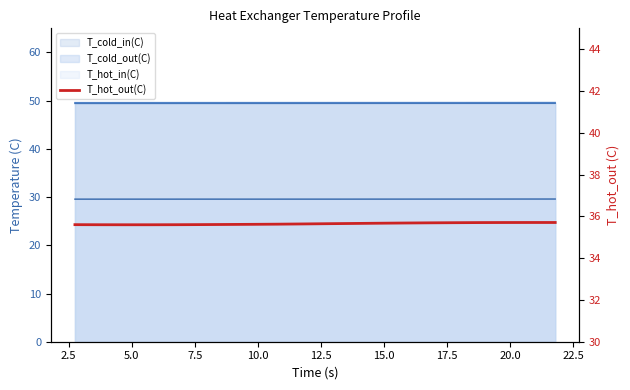

True or false: the data shows 35.6 at 17.5.

True